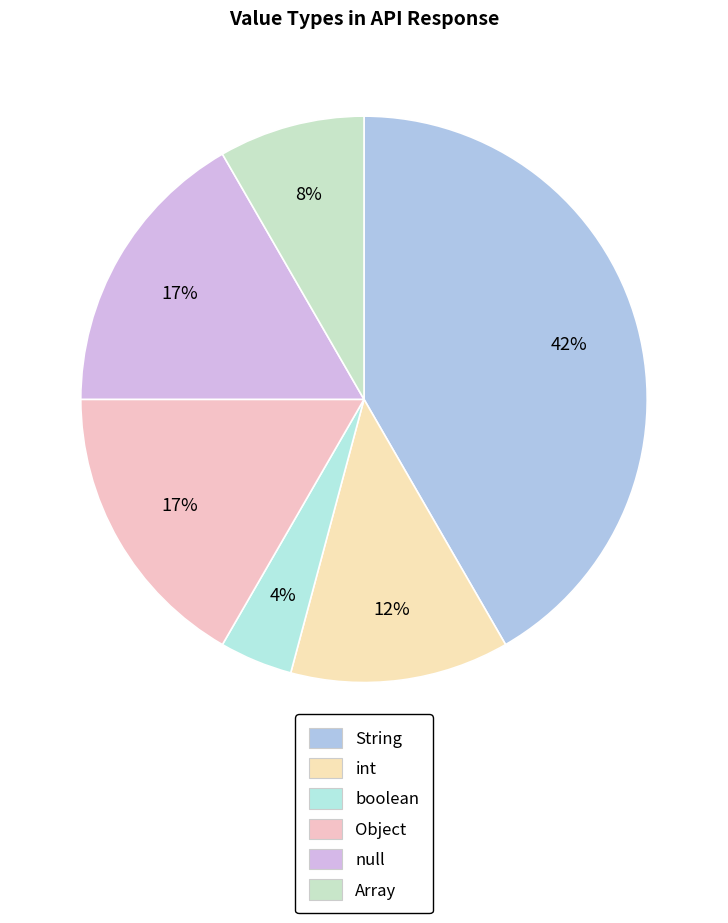

How many slices are in this pie chart?

6